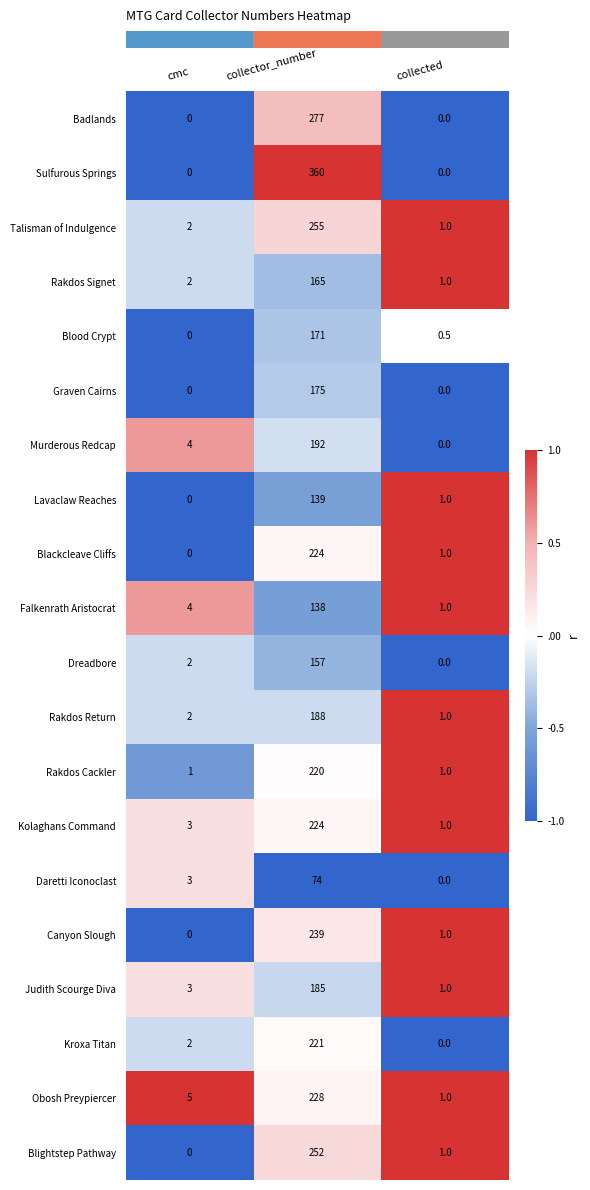

Which series has the largest total across all categories?

Sulfurous Springs